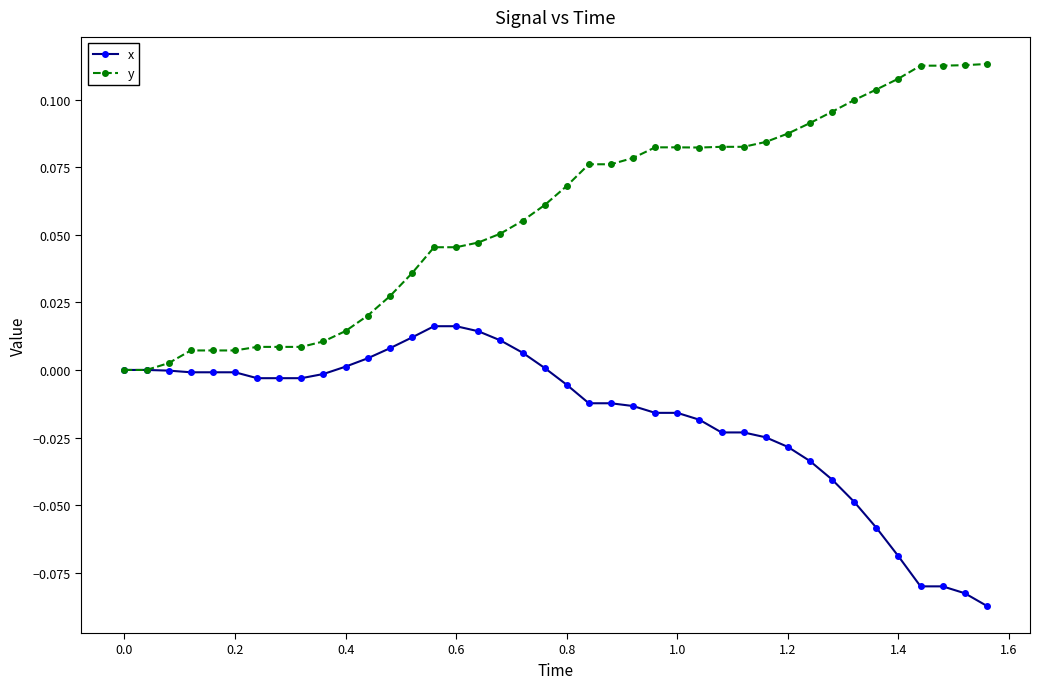

Rank the series by their maximum value, from lowest to highest.

x, y